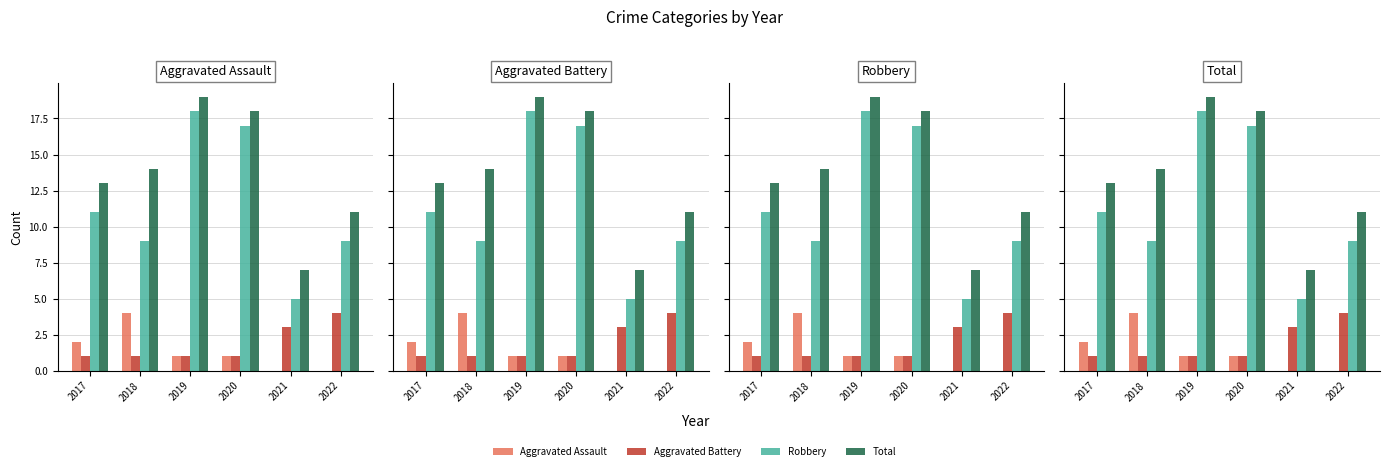

Which series has the largest range (max minus min)?

Robbery